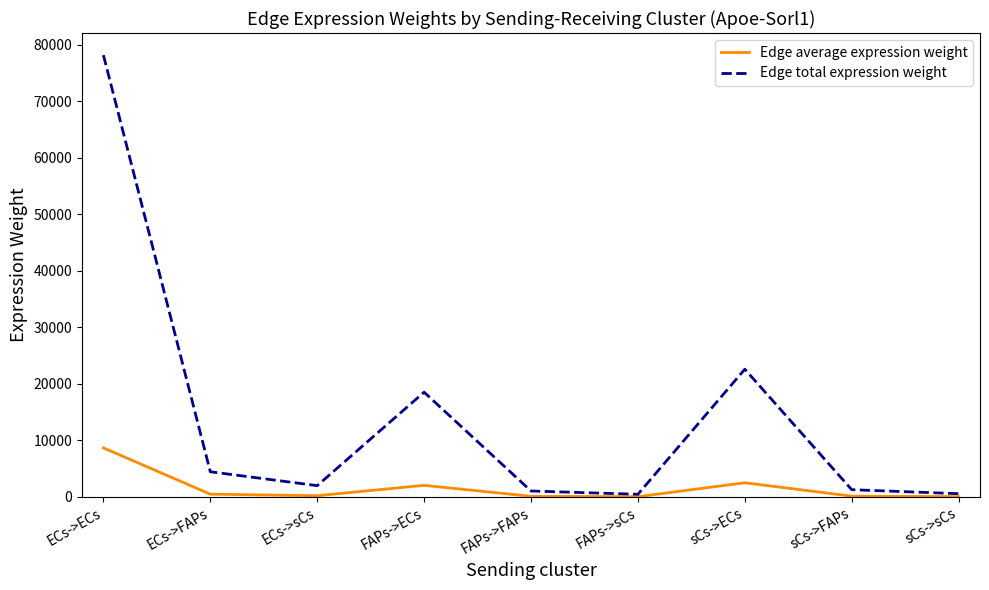

The value of Edge total expression weight at FAPs->ECs is 7958.9. True or false?

False